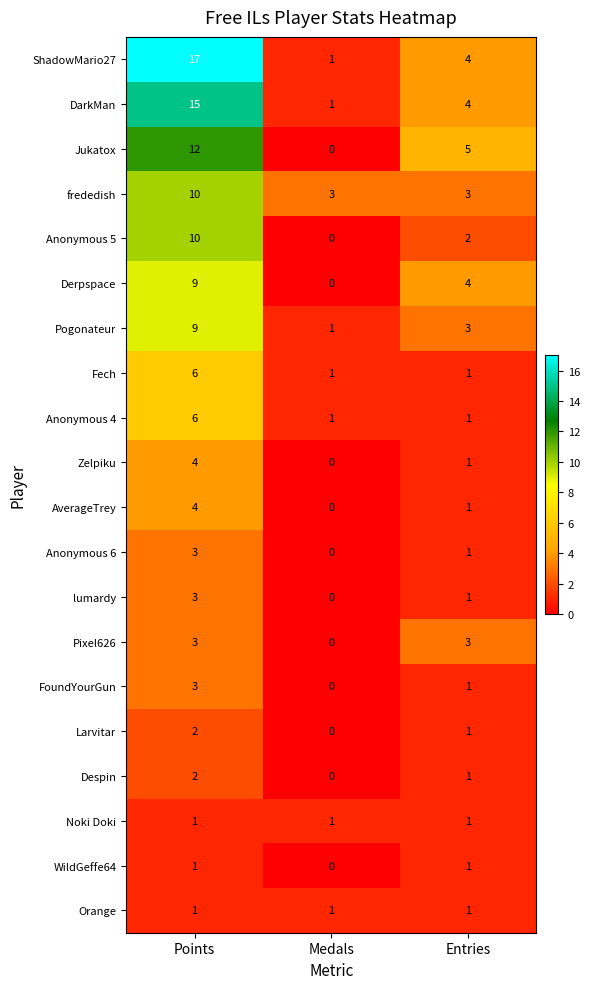

Which series has the largest total across all categories?

ShadowMario27